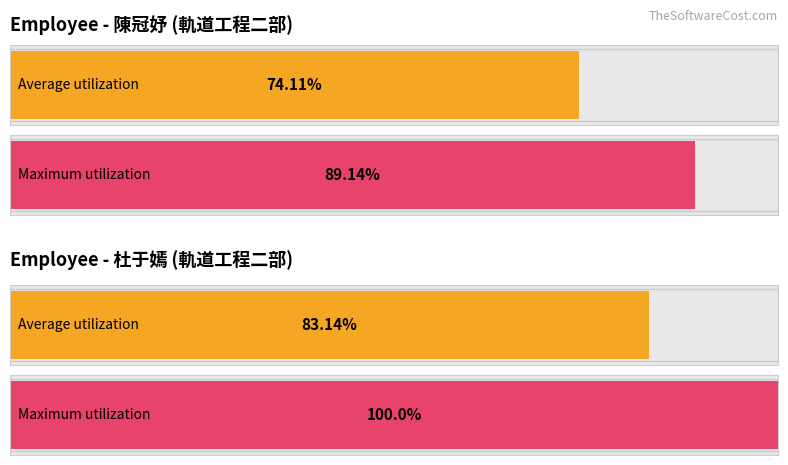

Does the chart contain stacked bars?

No